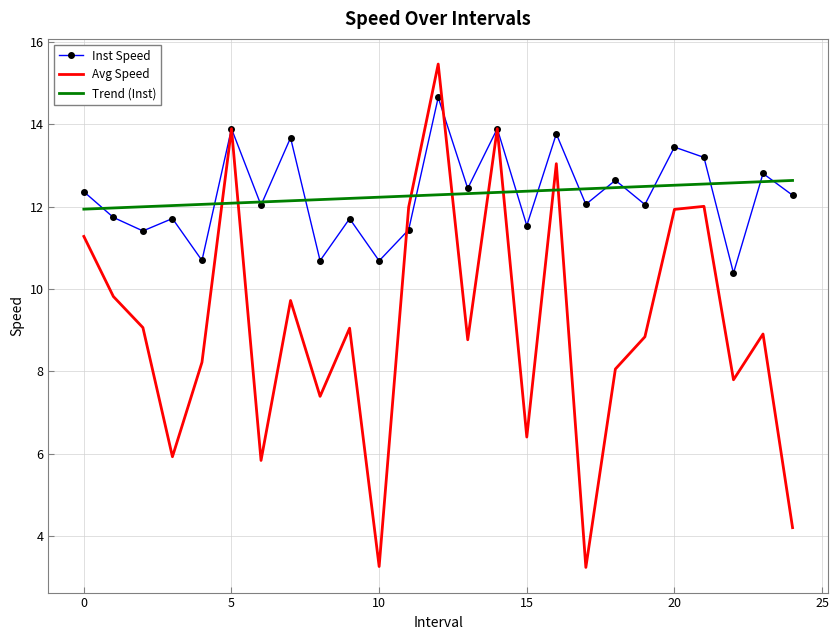

What is the smallest value displayed?

3.2